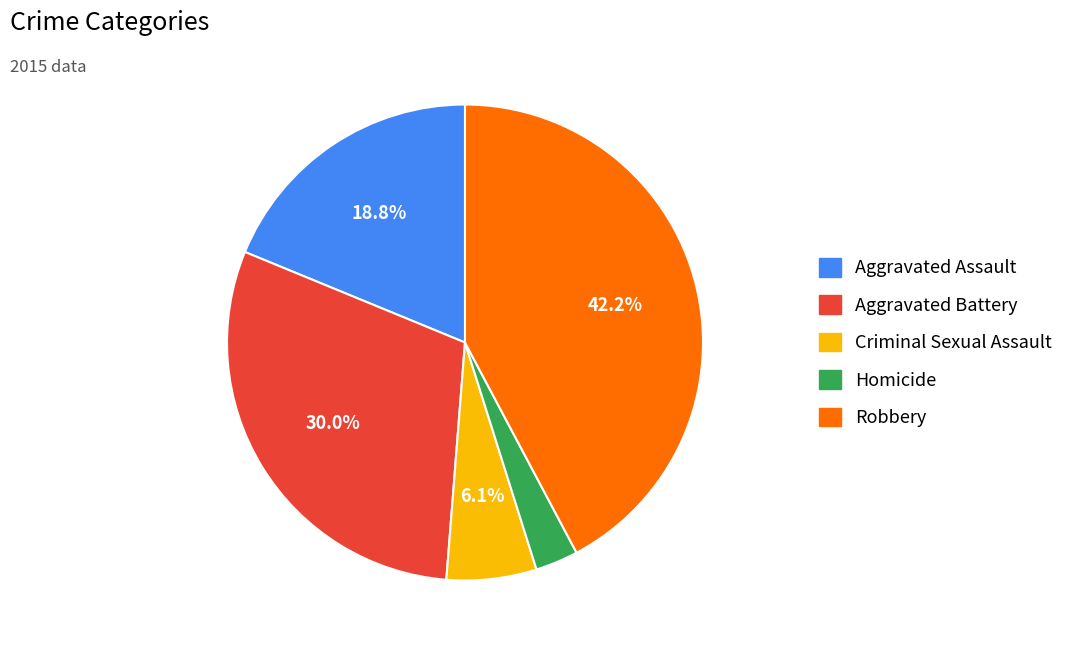

To the nearest percent, what percentage of the pie is Homicide?

3%